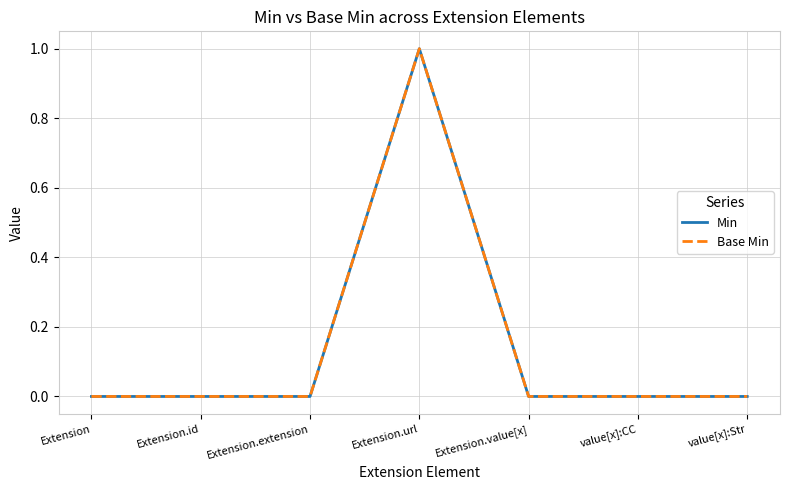

Does the chart display data point markers on the line(s)?

No